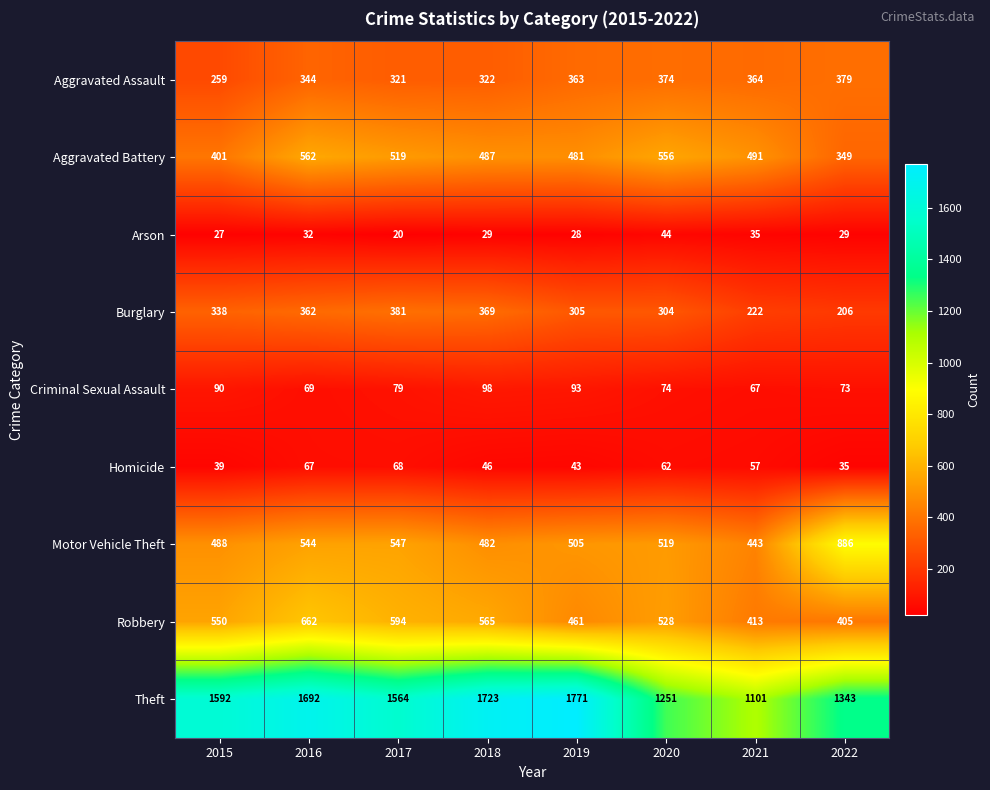

Which series has the largest total across all categories?

Theft